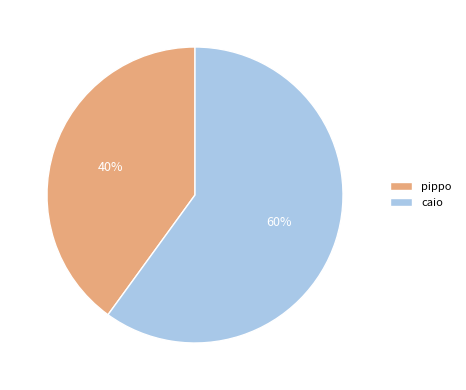

To the nearest percent, what is the average slice percentage?

50%